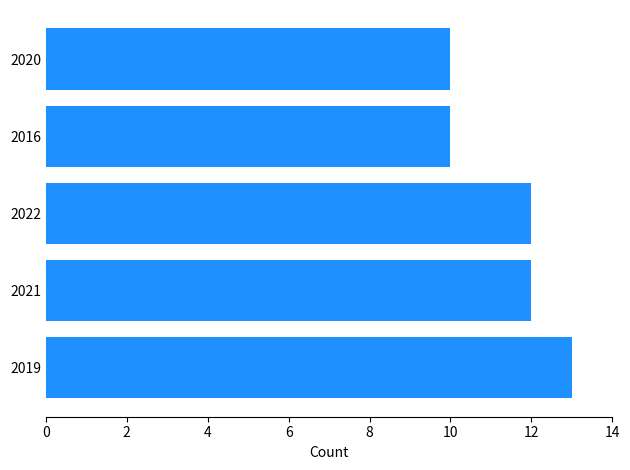

Is it true that the value at 2021 is 12?

True